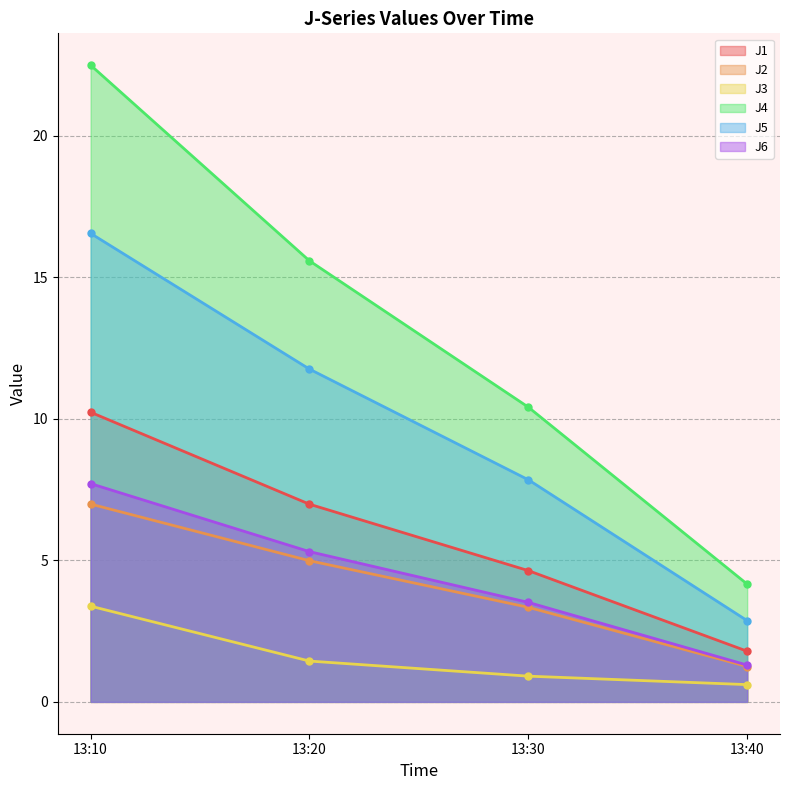

What are all the series names shown in the legend?

J1, J2, J3, J4, J5, J6